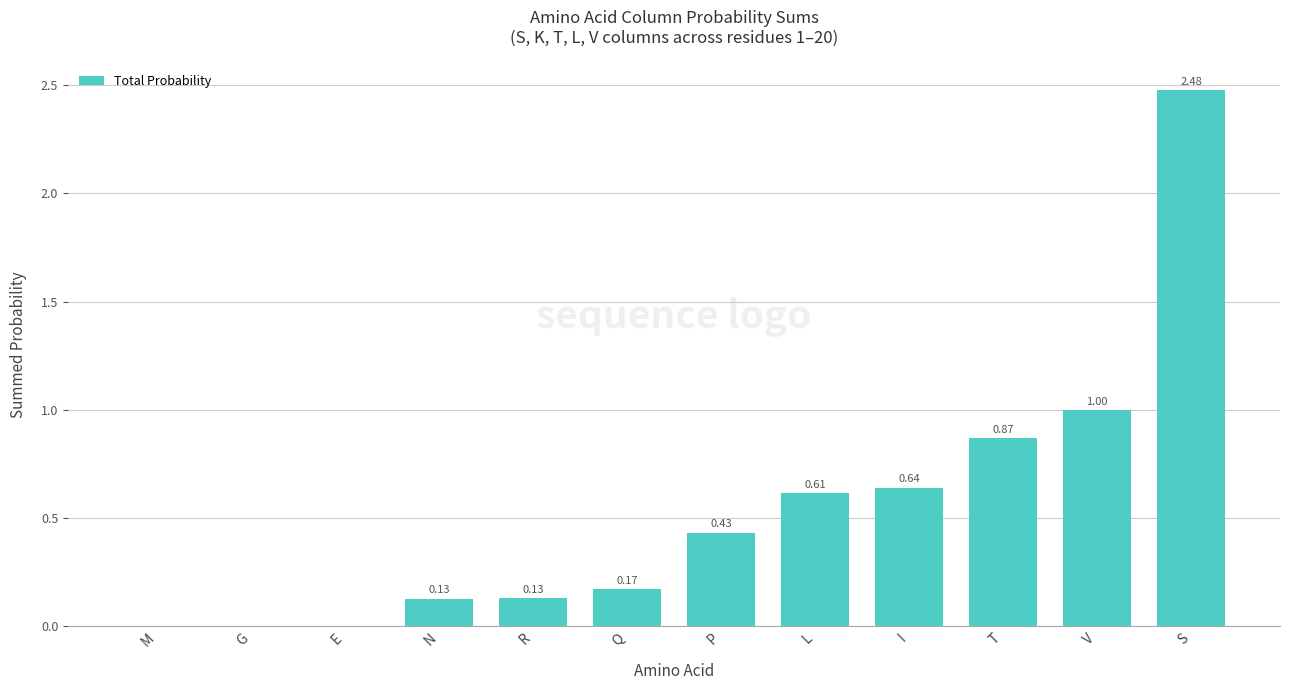

What is the sum of all values?

6.5